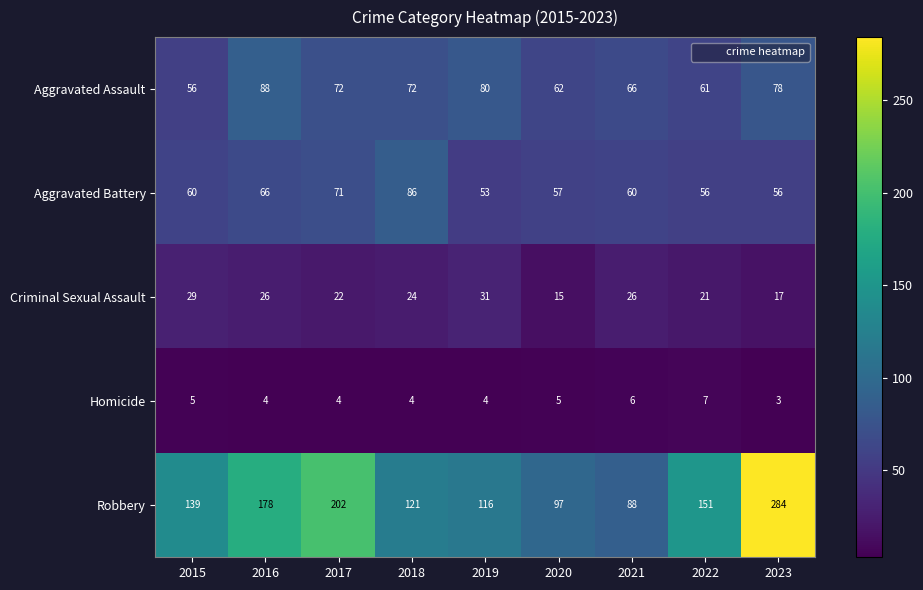

What value does the Aggravated Assault series have at 2016?

88